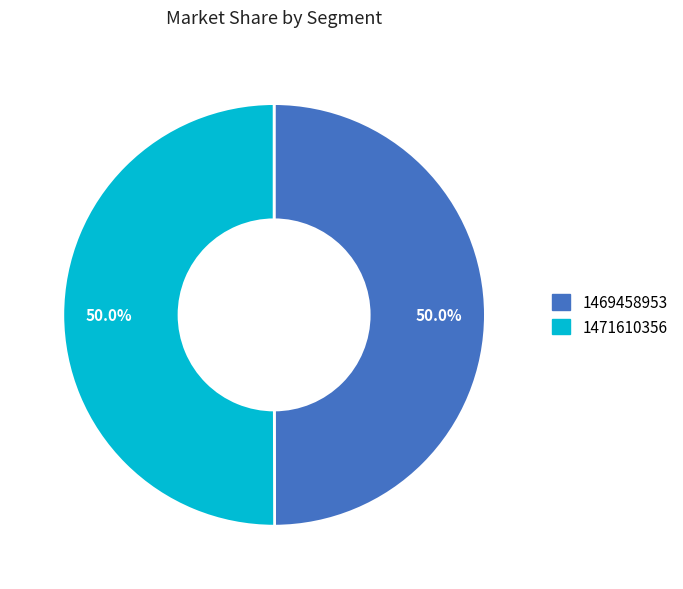

How many segments does this pie chart have?

2